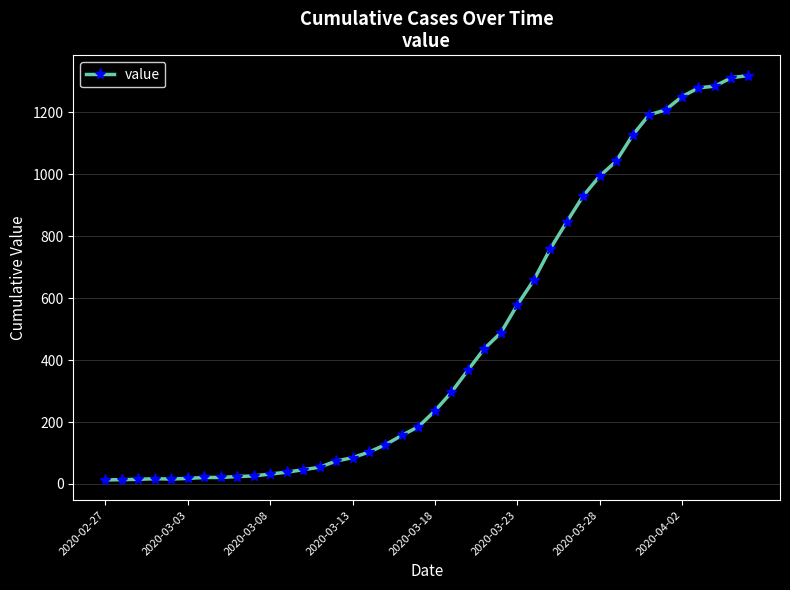

How many series are shown in this chart?

1